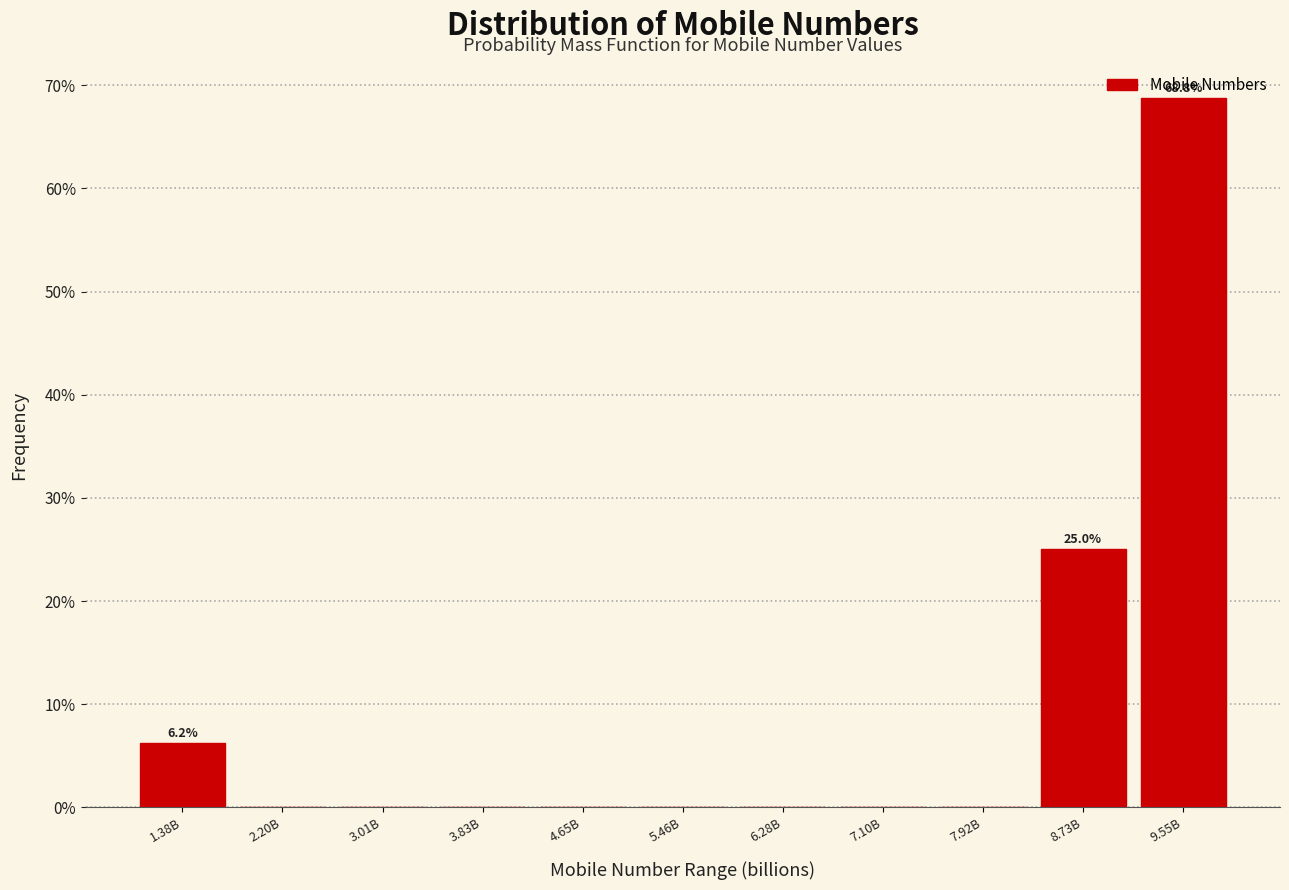

What is the sum of all values?

100.0